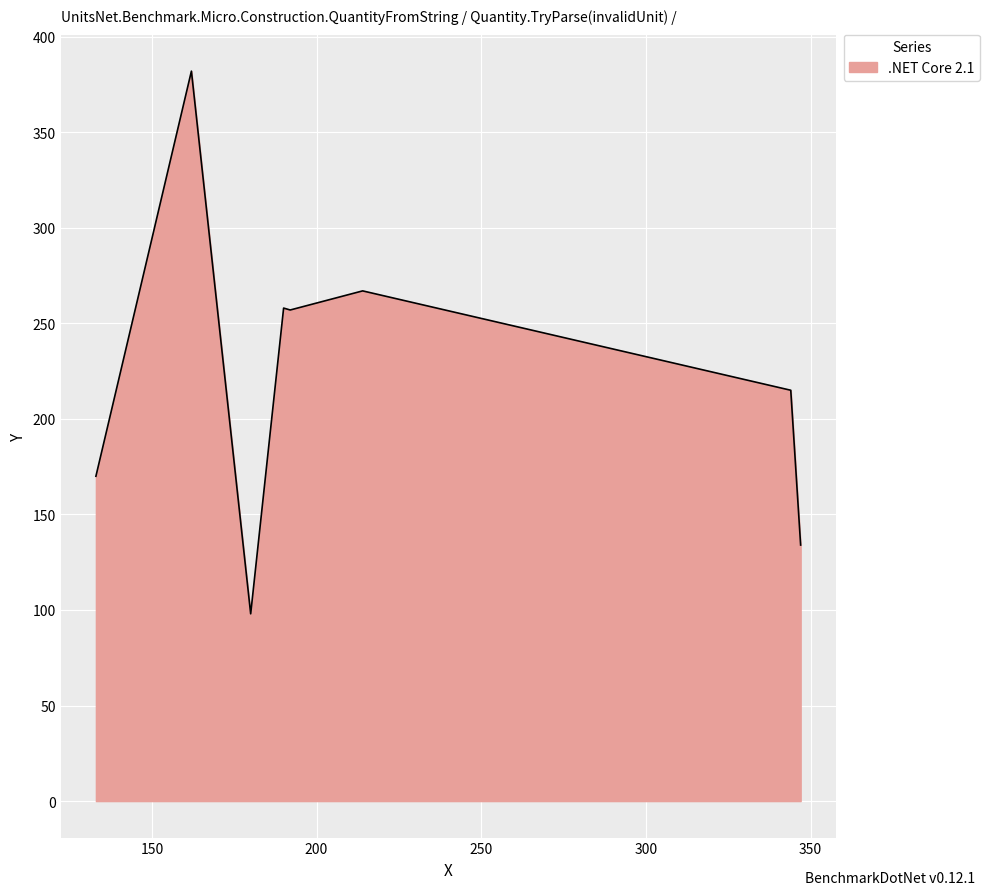

What is the minimum value shown in the chart?

98